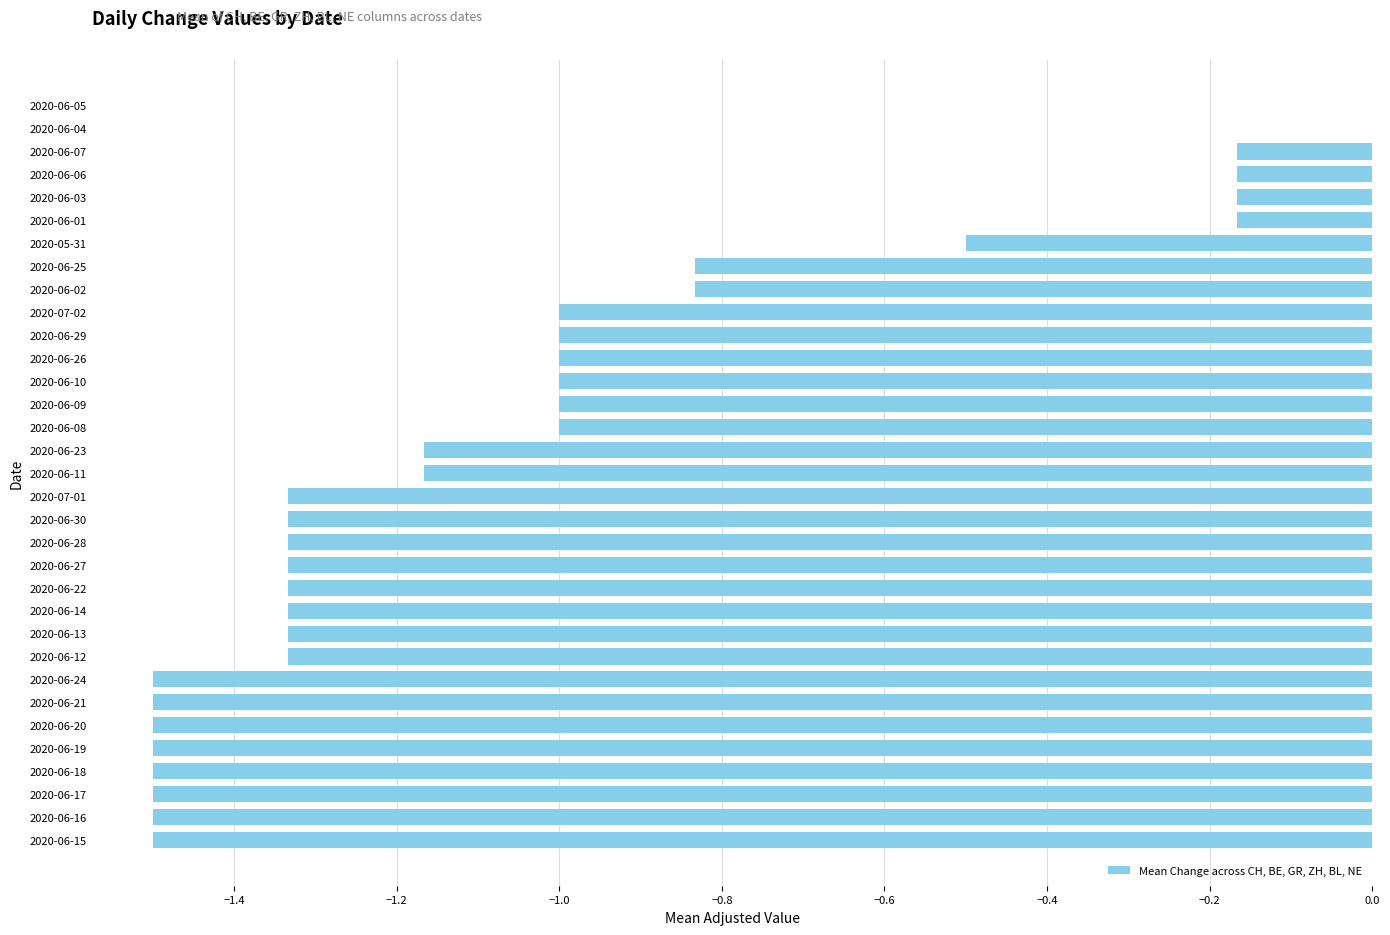

What is the sum of all values?

-33.8